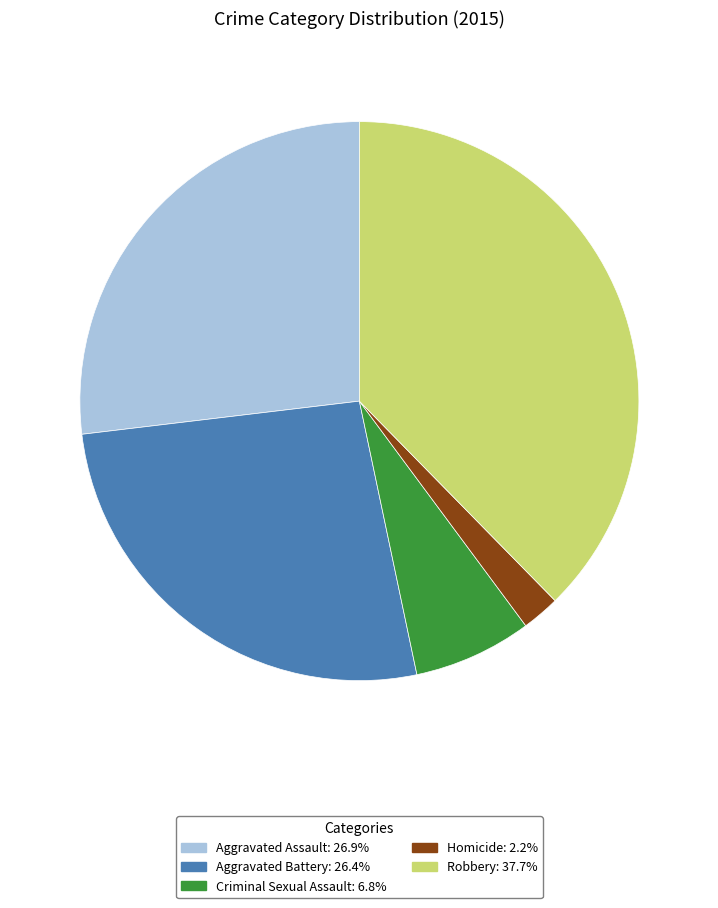

Approximately how many times larger is the value at Criminal Sexual Assault compared to Aggravated Assault?

0.3